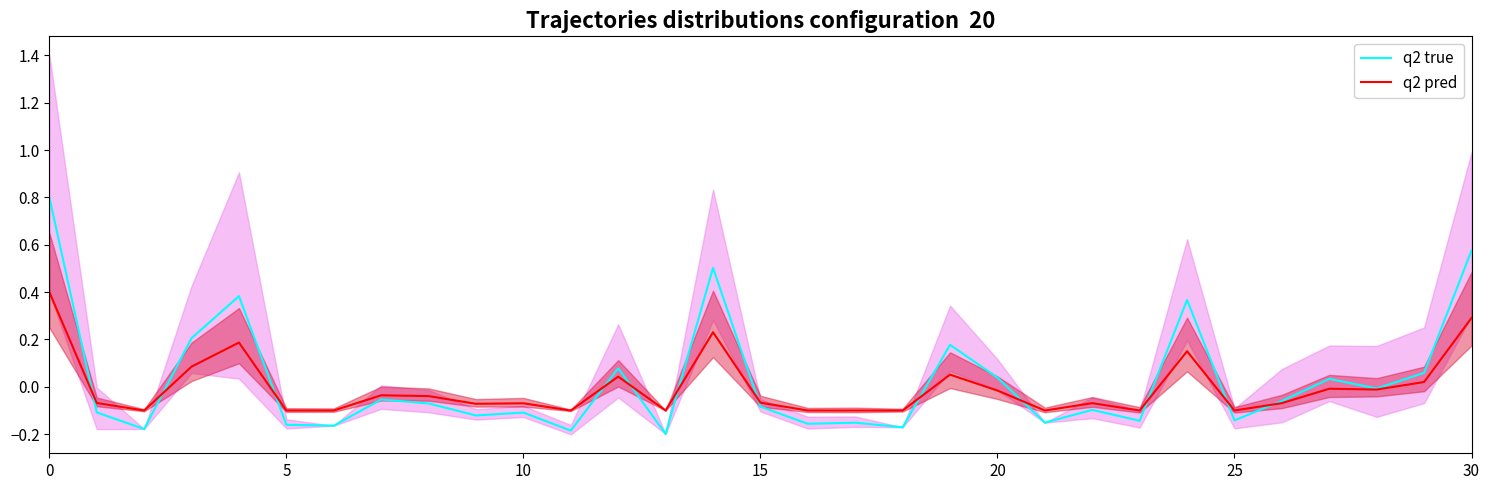

Is it true that q2 true equals 0.4 at 24?

True